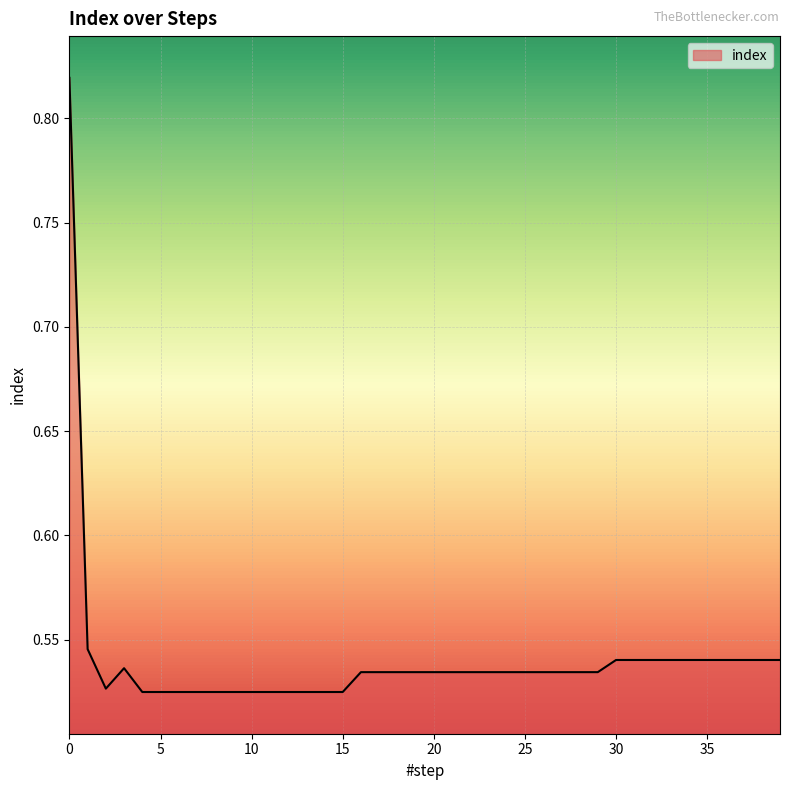

What is the difference between the maximum and minimum values?

0.3